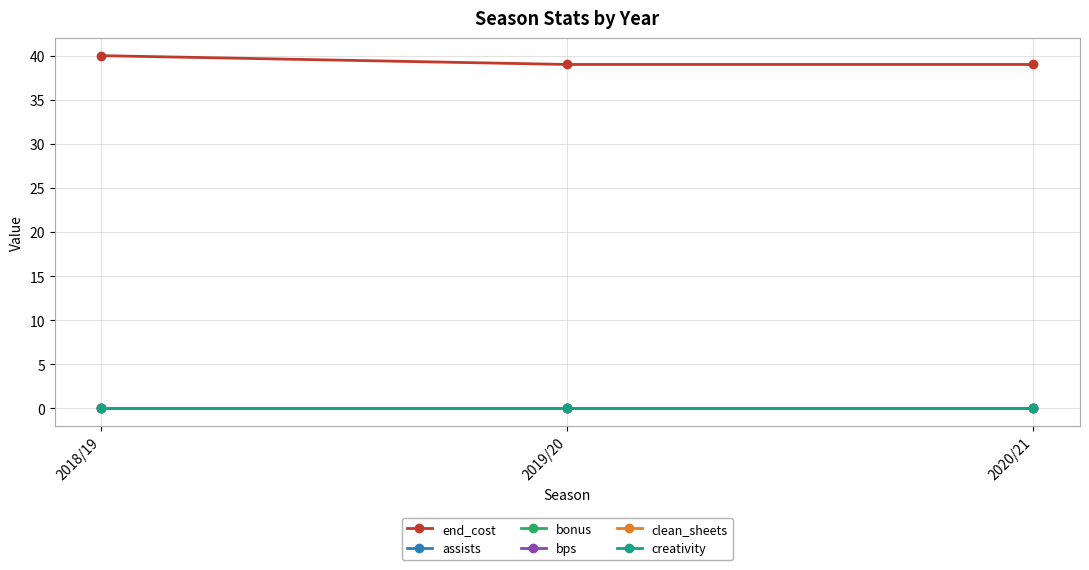

Reading left to right, extract all data points from this chart.

end_cost: 40	39	39
assists: 0	0	0
bonus: 0	0	0
bps: 0	0	0
clean_sheets: 0	0	0
creativity: 0	0	0